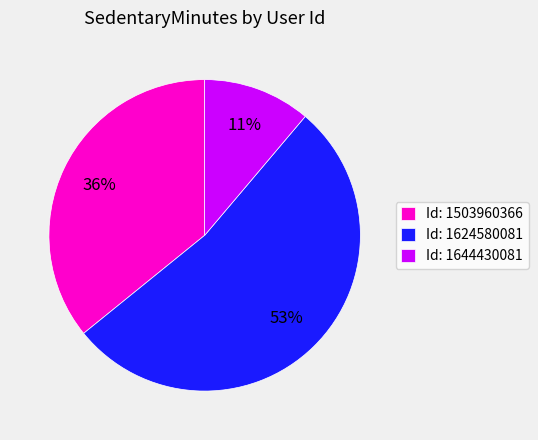

Does any single category account for the majority?

Yes